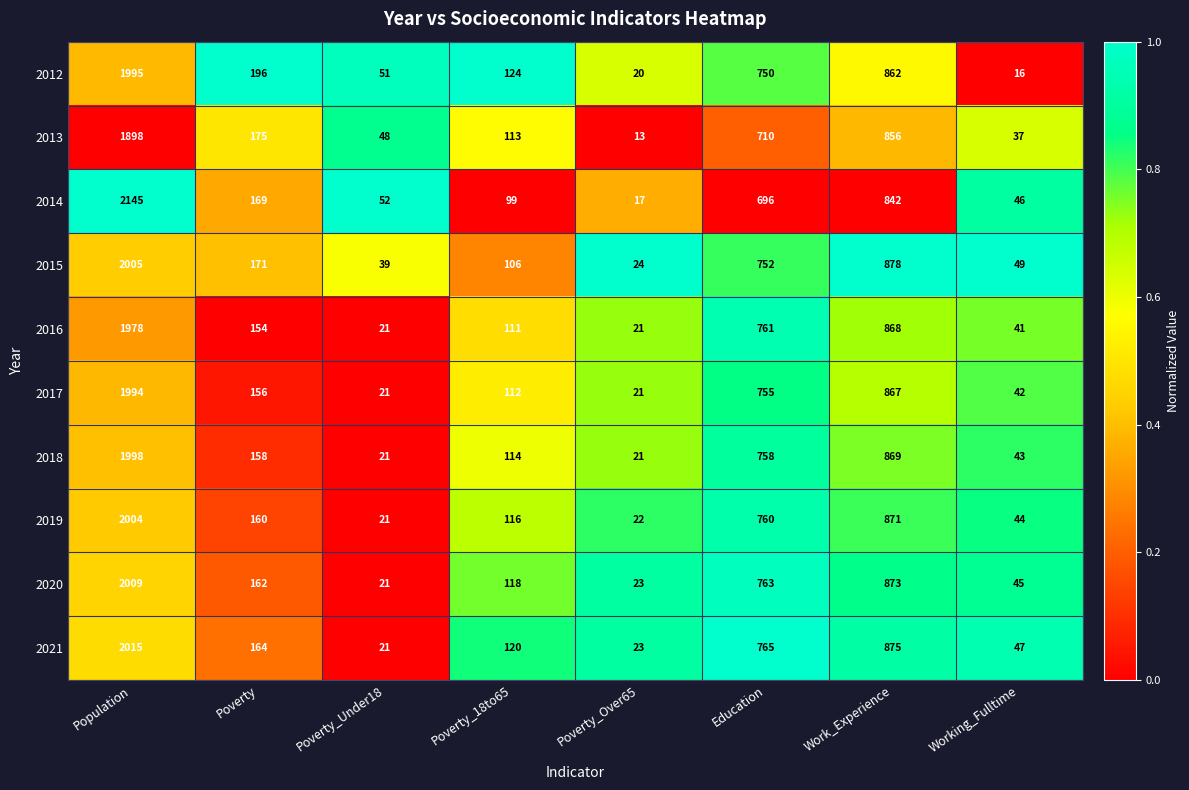

Rank the series at Work_Experience from highest to lowest value.

2015, 2021, 2020, 2019, 2018, 2016, 2017, 2012, 2013, 2014